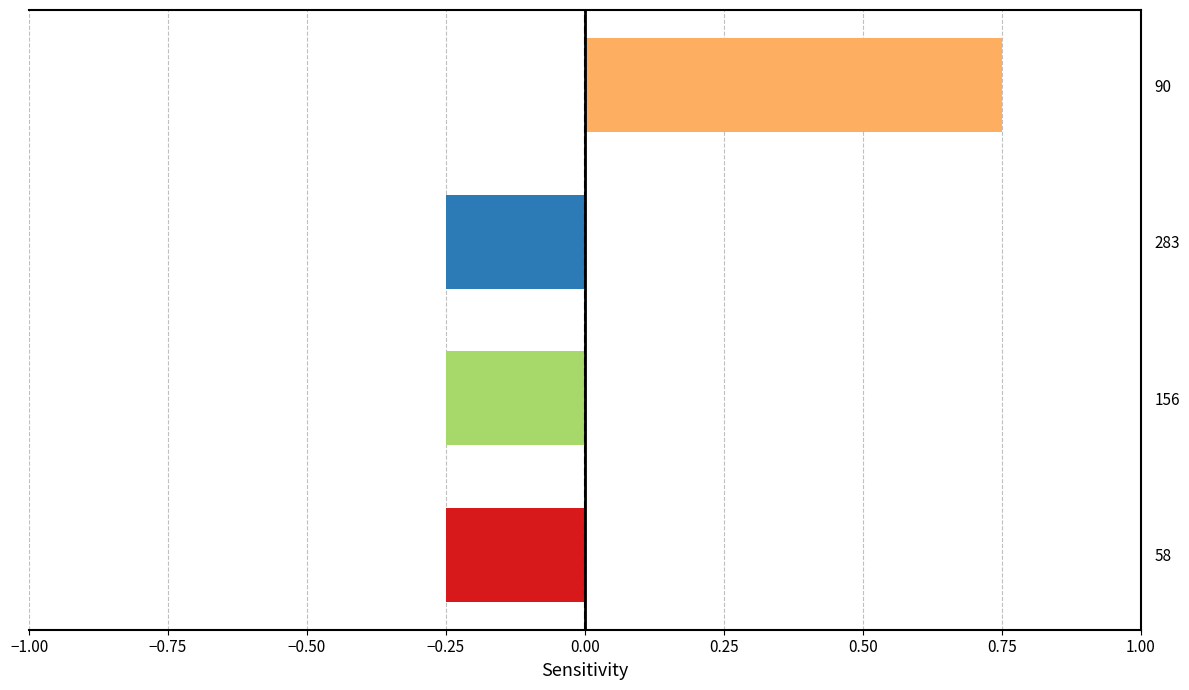

What is the difference between the maximum and minimum values?

1.0